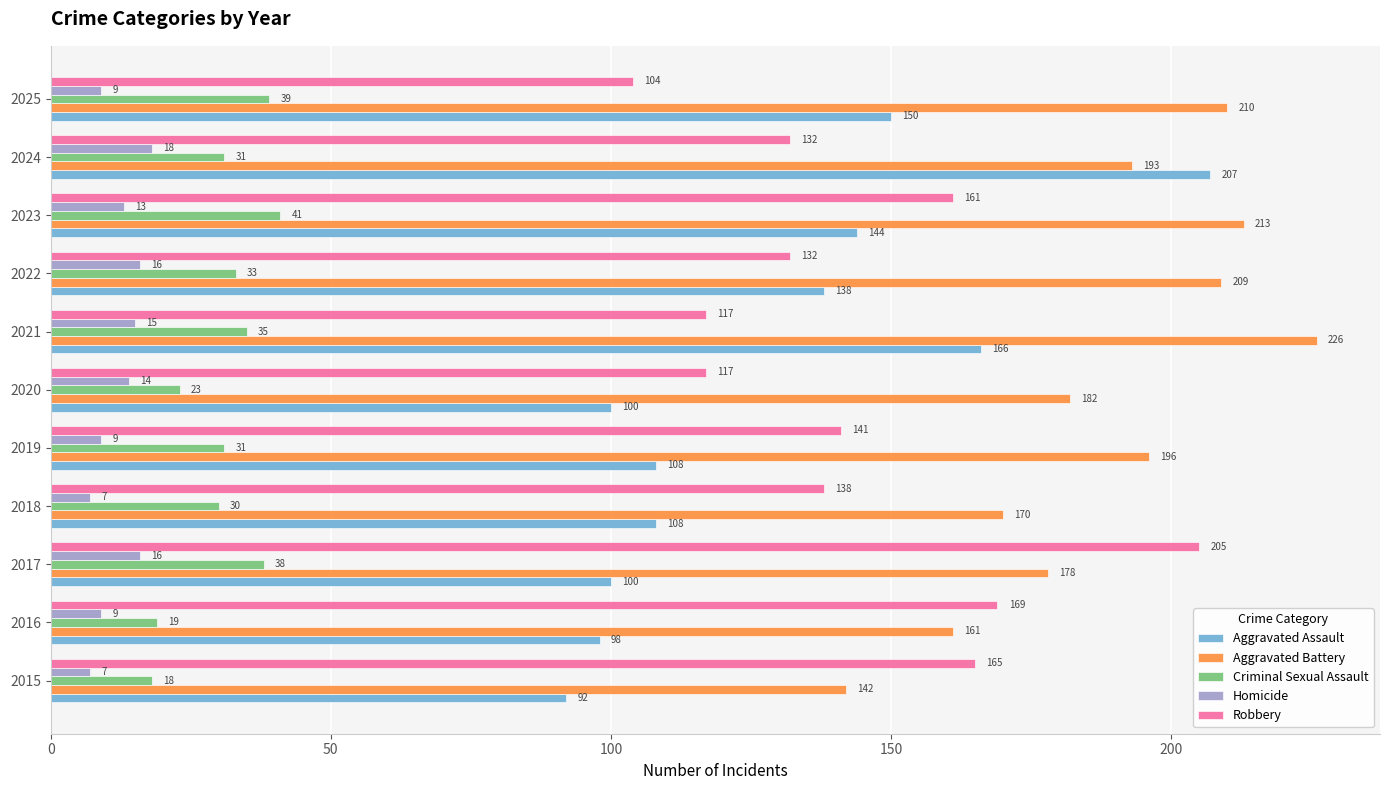

At 2019, list the series in order from largest to smallest.

Aggravated Battery, Robbery, Aggravated Assault, Criminal Sexual Assault, Homicide